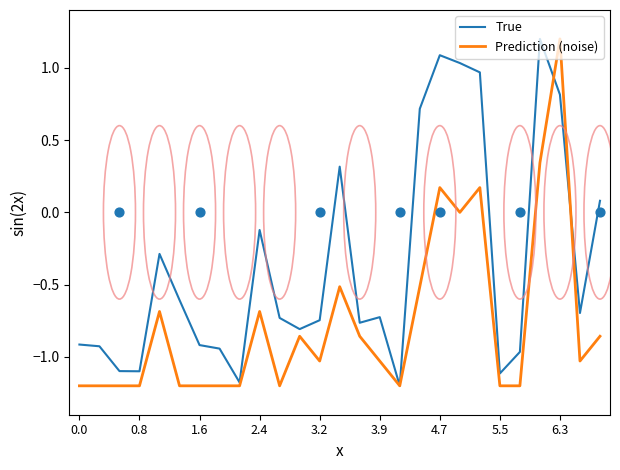

Which series reaches the minimum Y coordinate?

True